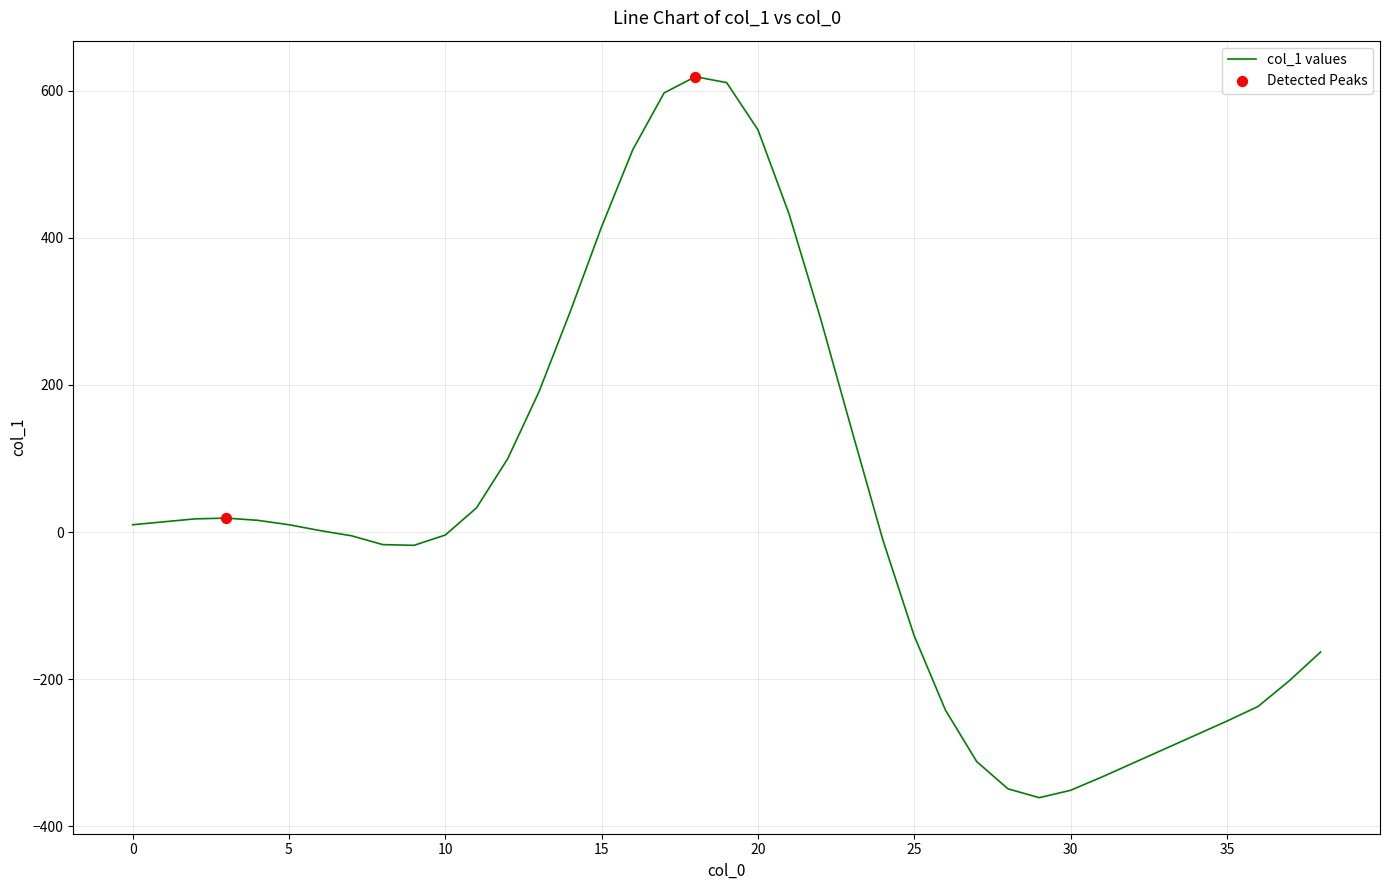

What is the difference between the maximum and minimum values?

980